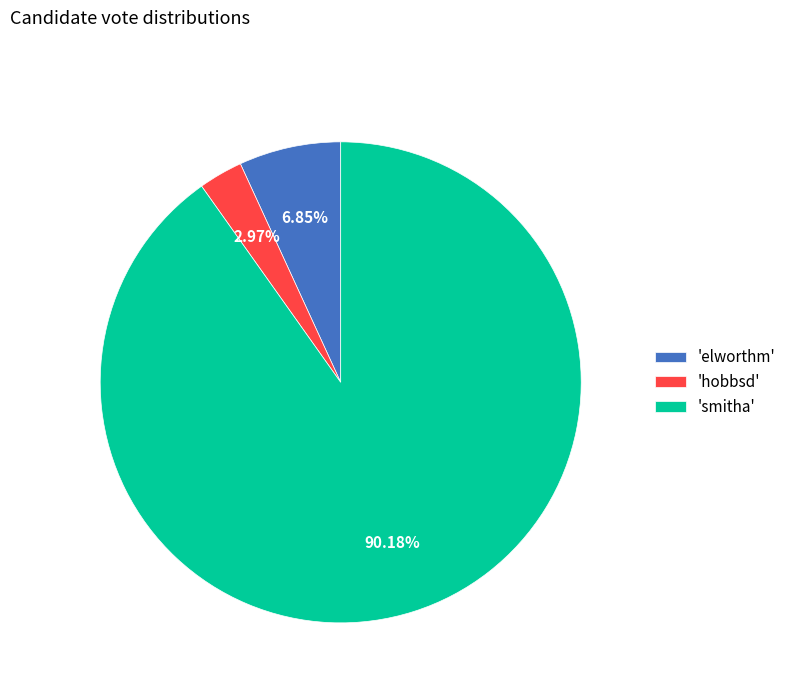

What is the largest slice in the pie chart?

'smitha'